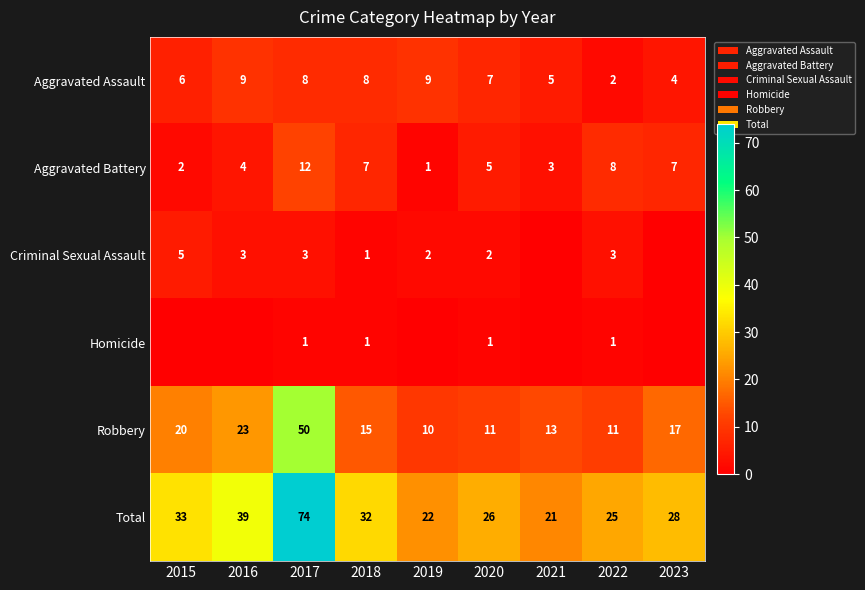

Count the number of data series in this chart.

6